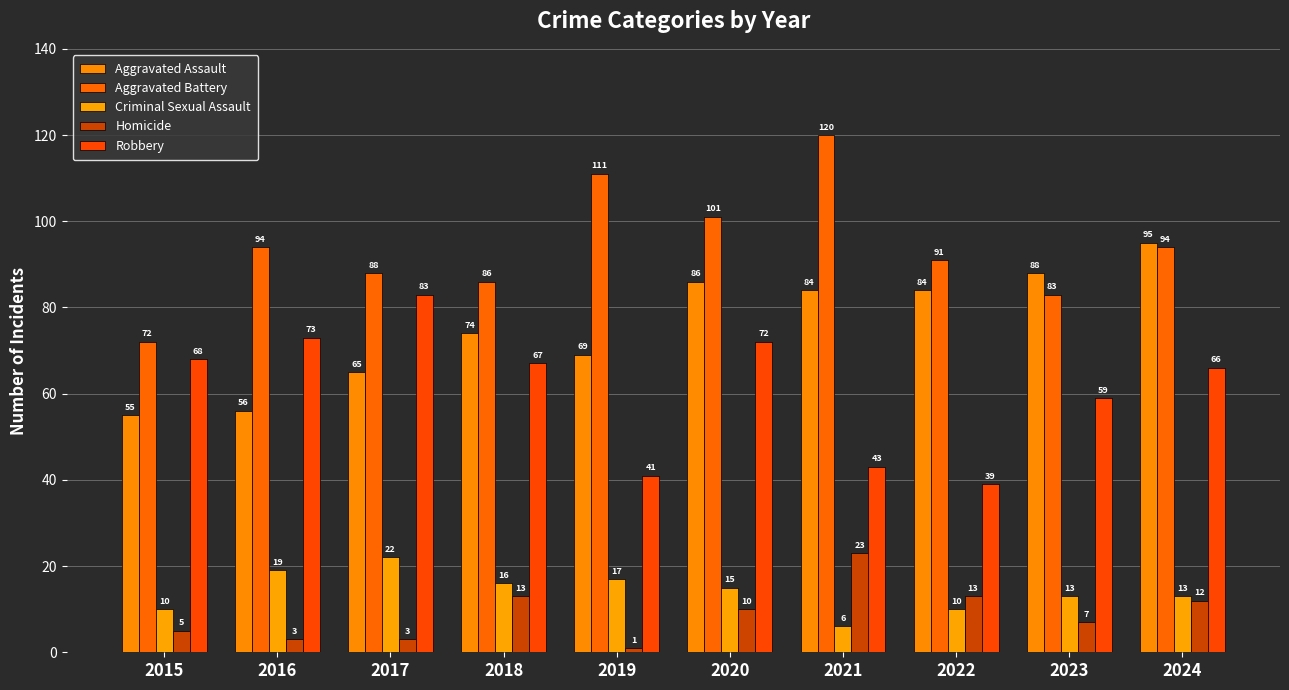

Where does the Robbery series first go above 67?

2015